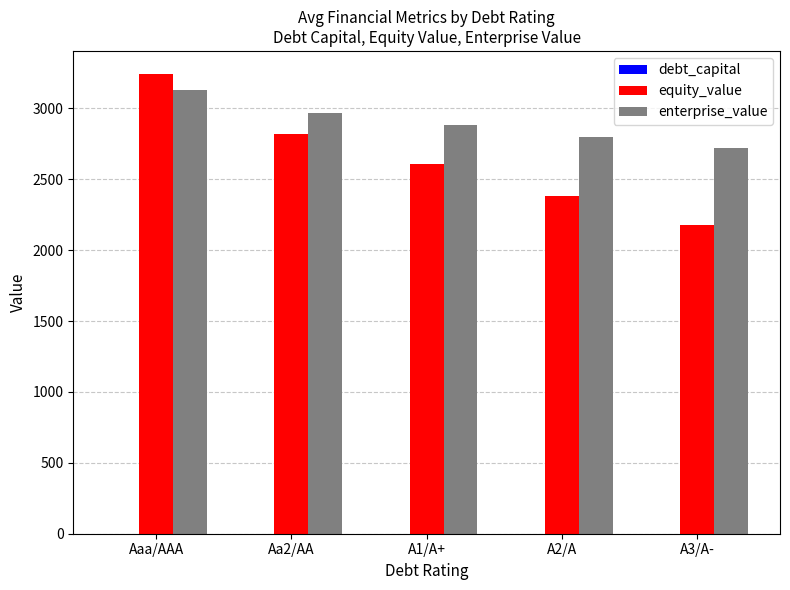

At which label does equity_value reach its peak?

Aaa/AAA